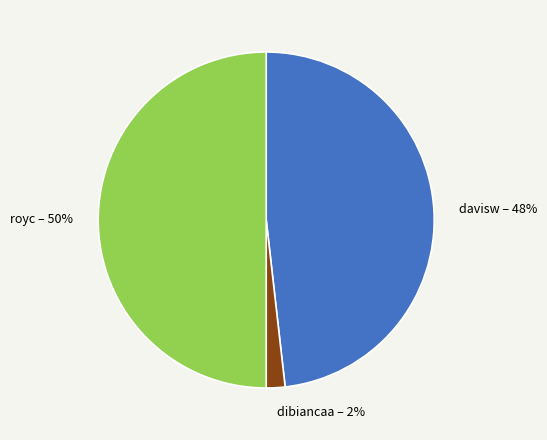

Which category has the biggest portion of the pie?

royc